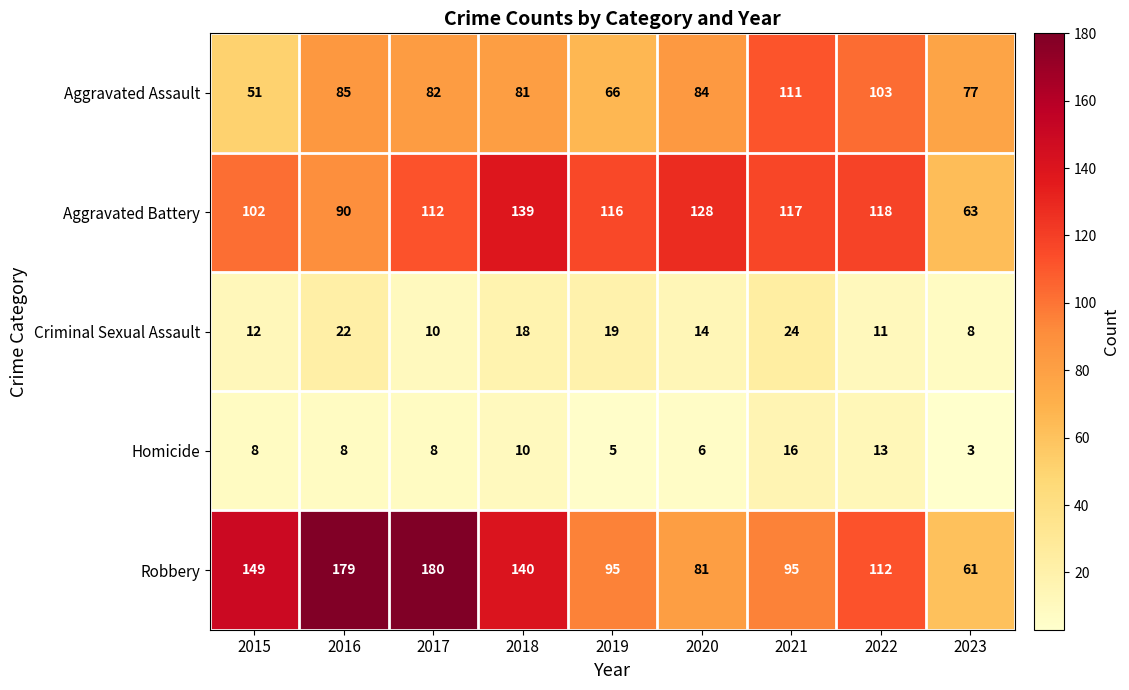

What is the difference between the highest and lowest values at 2021?

101